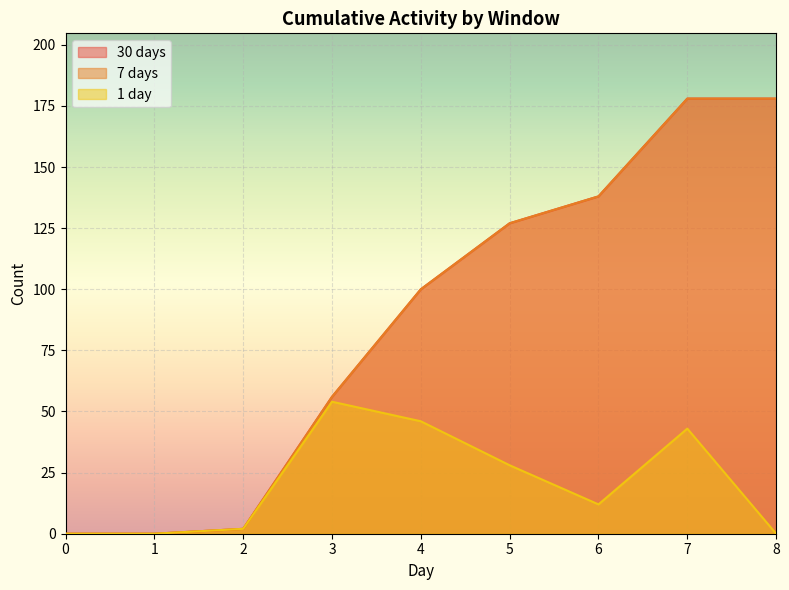

Is the value of 1 day at 3 greater than the value of 7 days at 1?

Yes